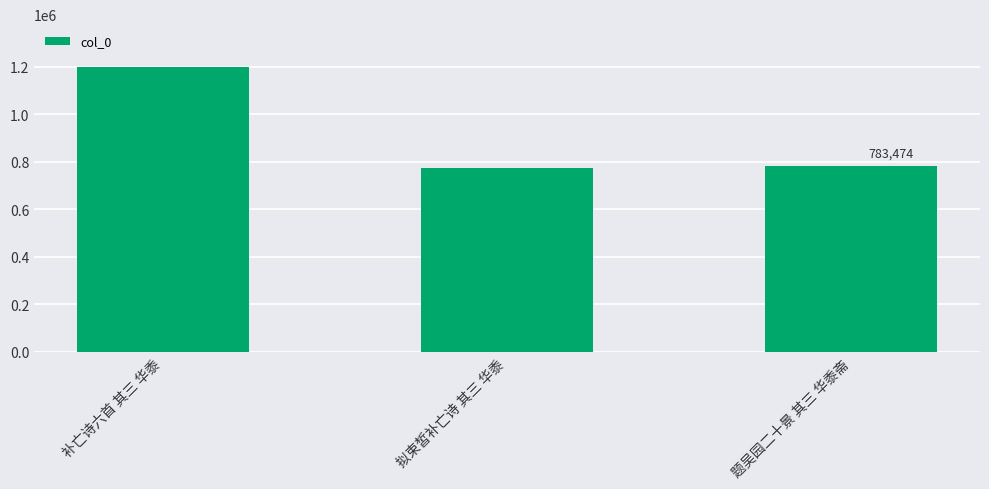

What position from the left is 补亡诗六首 其三 华黍?

1